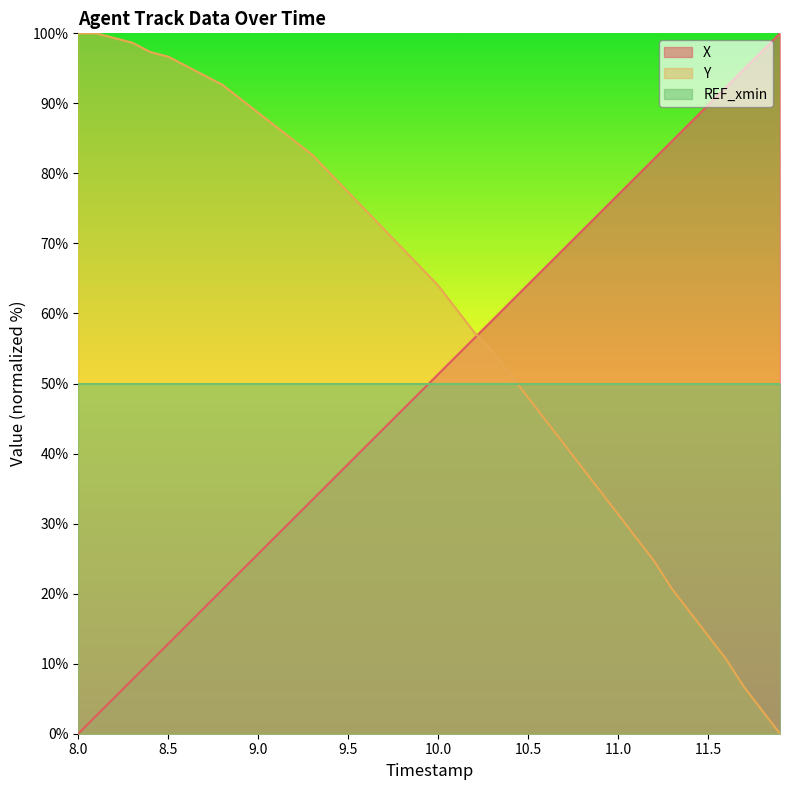

Which series has the largest total across all categories?

Y